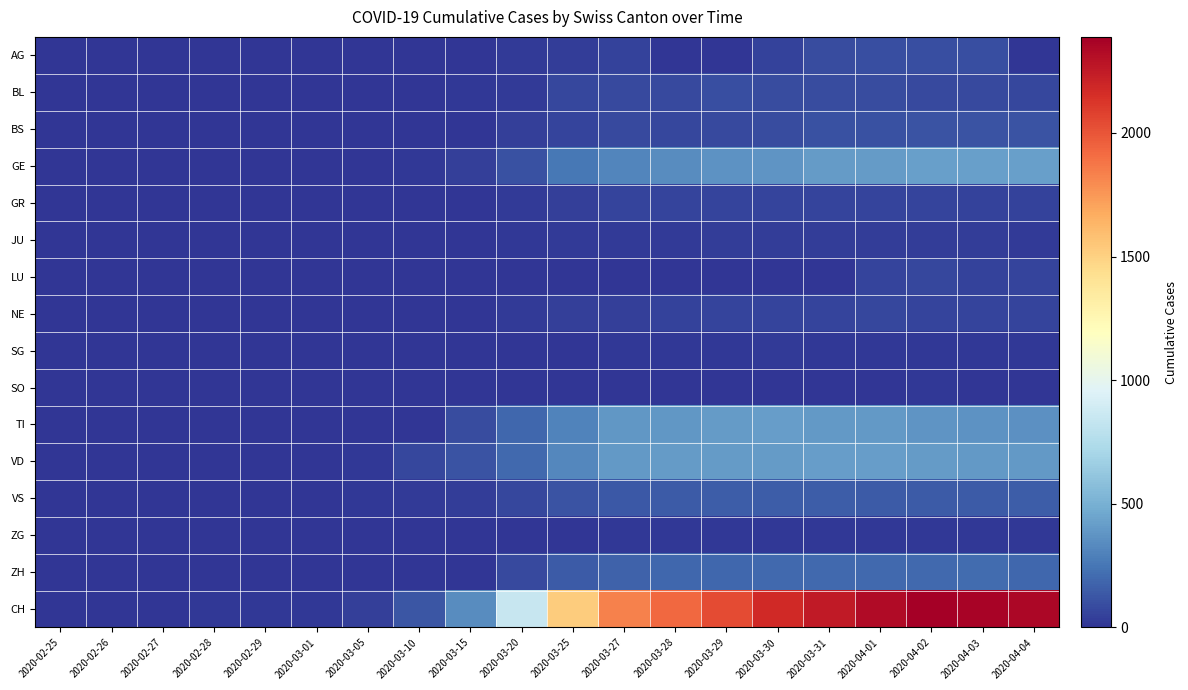

Which category has the lowest value across all series?

2020-02-25